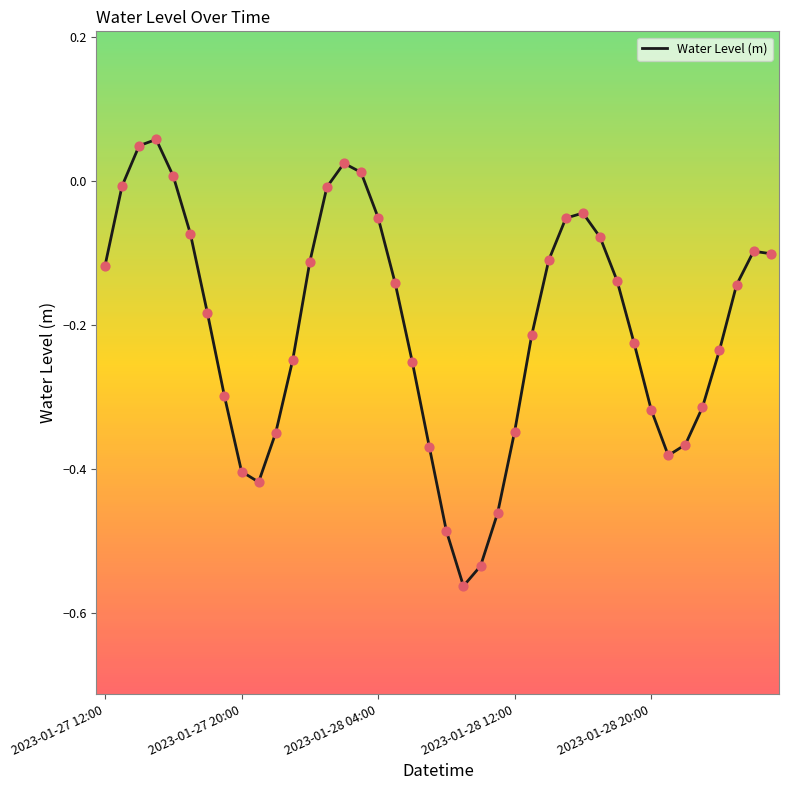

Does the chart have visible grid lines?

No